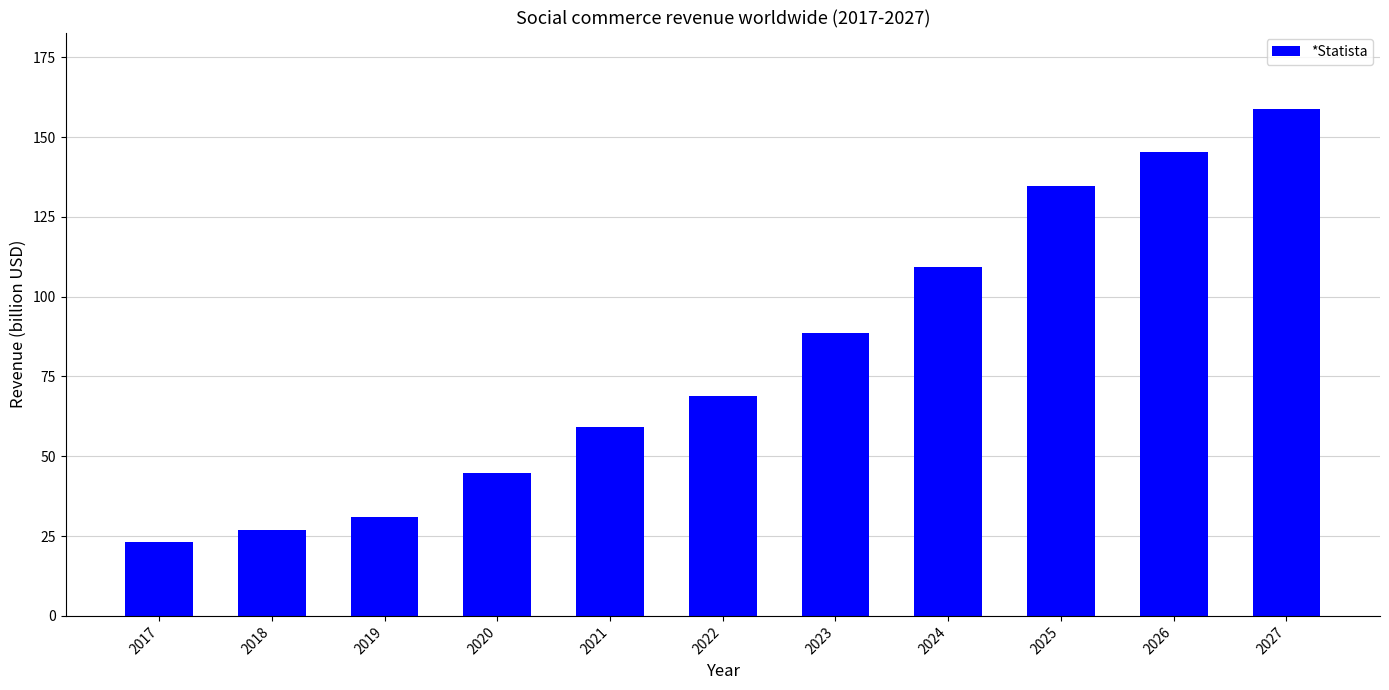

Are the bars grouped side by side (vs. stacked)?

No